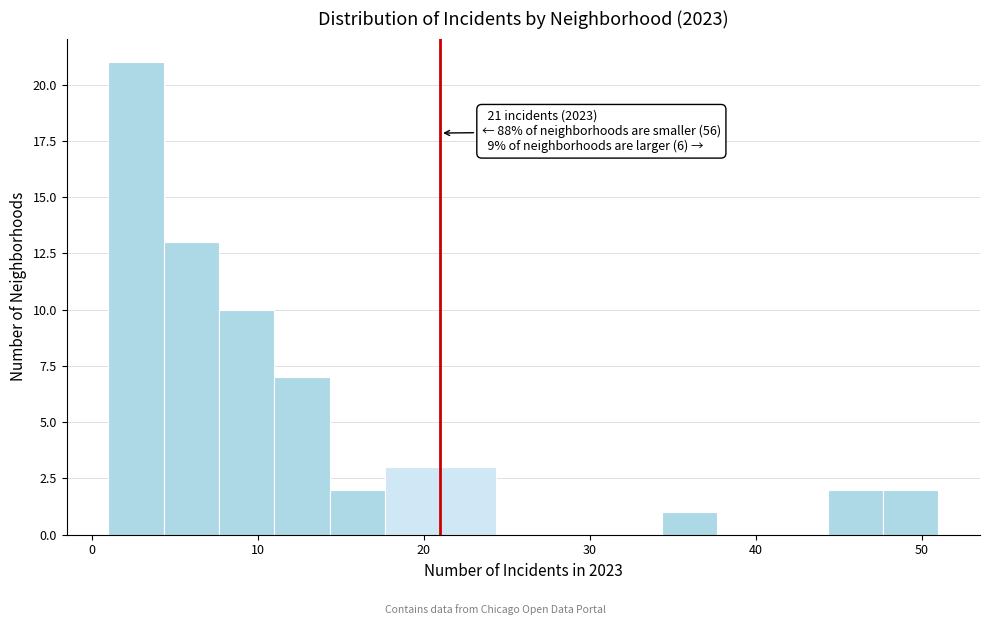

Read against the x-axis, roughly where is the centre of the tallest bar?

3